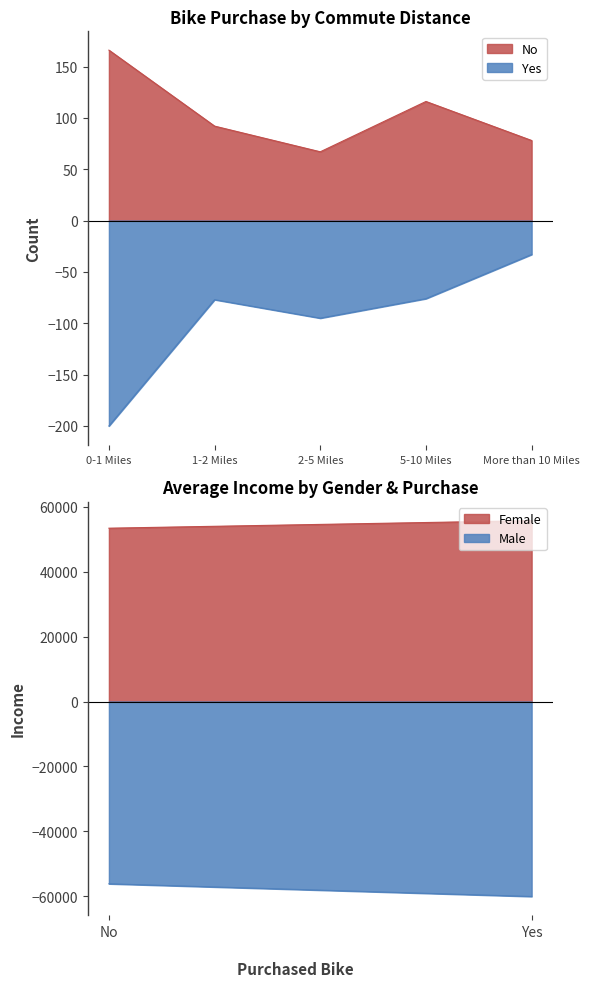

Reading left to right, transcribe all the data shown in this chart.

No: 166	92	67	116	78
Yes: -200	-77	-95	-76	-33